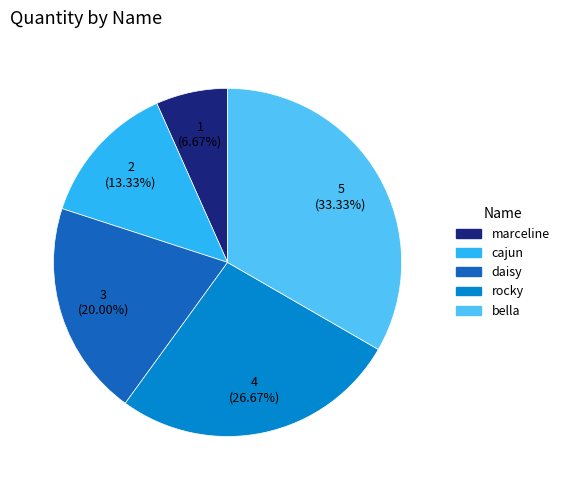

What percentage is NOT represented by daisy?

80.0%